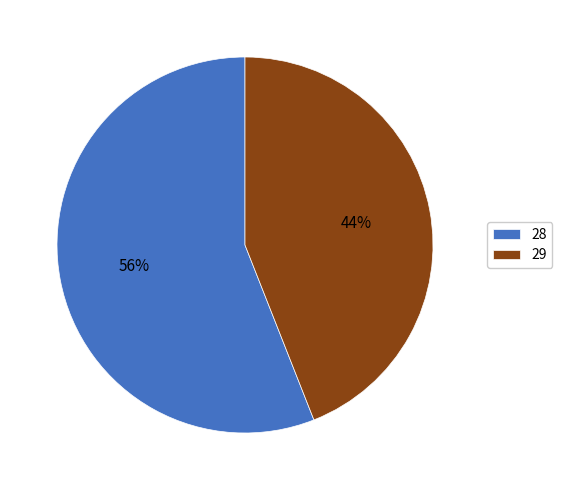

To the nearest percent, what portion does 28 represent?

56%